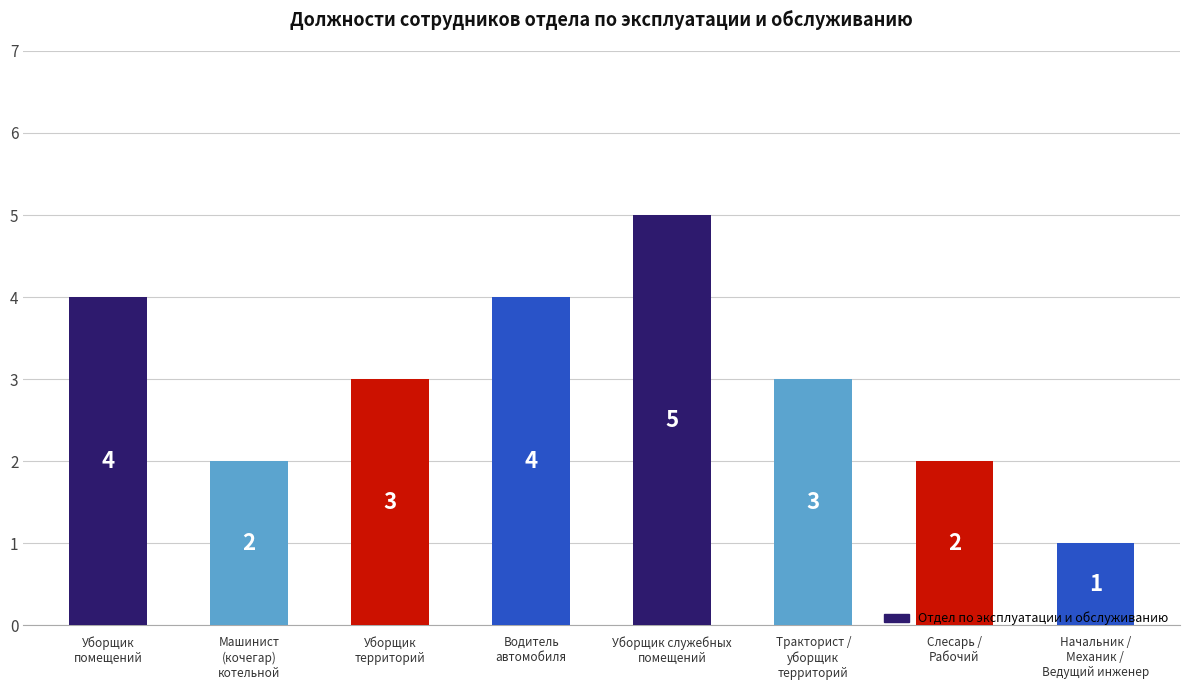

Reading left to right, extract all data points from this chart.

Уборщик
помещений=4	Машинист
(кочегар)
котельной=2	Уборщик
территорий=3	Водитель
автомобиля=4	Уборщик служебных
помещений=5	Тракторист /
уборщик
территорий=3	Слесарь /
Рабочий=2	Начальник /
Механик /
Ведущий инженер=1